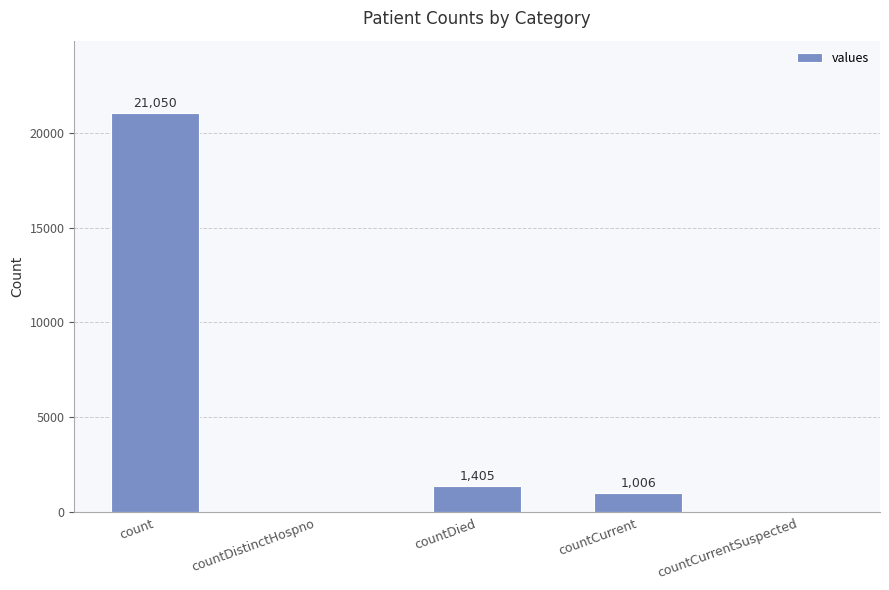

Which label corresponds to the largest value in the chart?

count